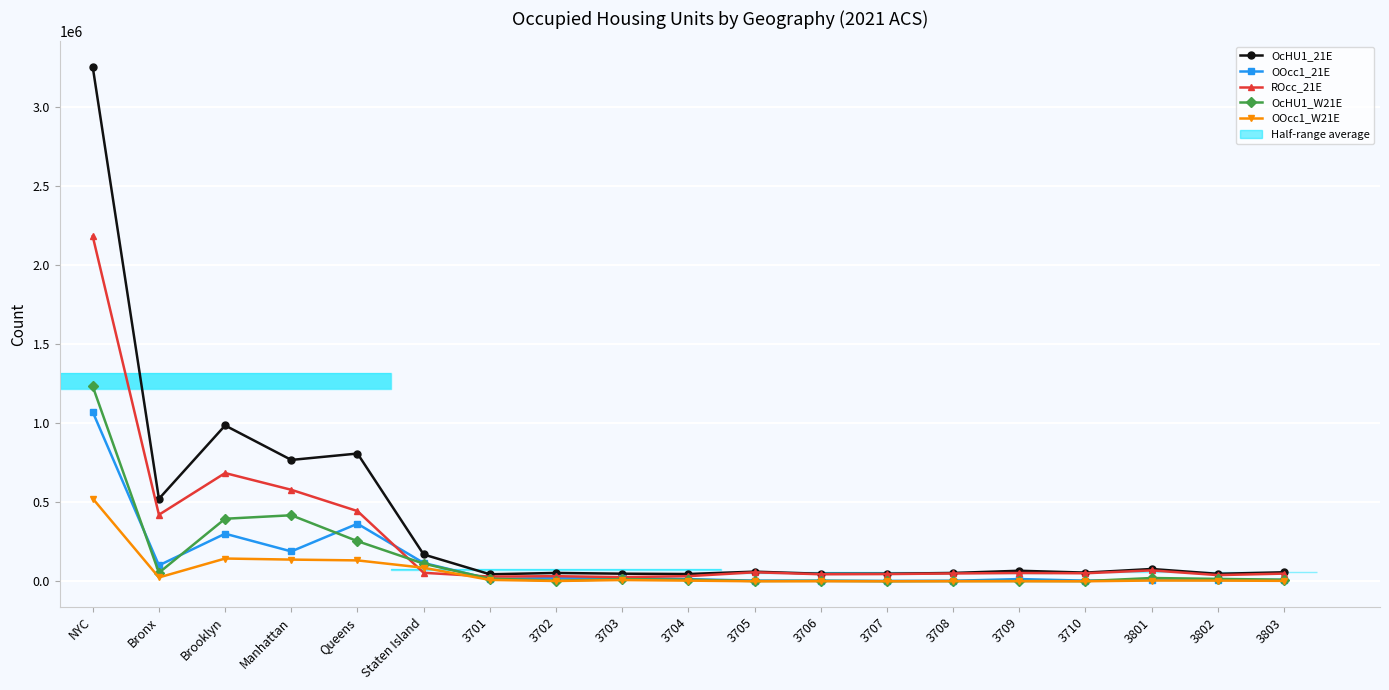

What is the highest value of the OcHU1_21E series?

3250752